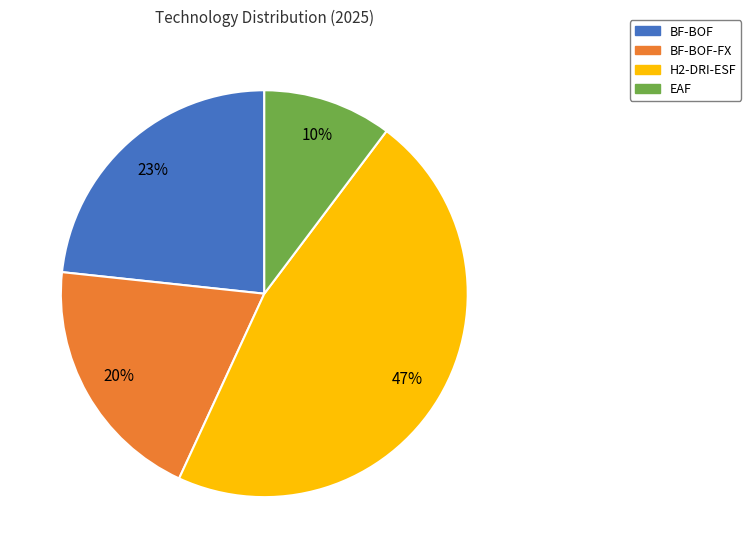

Does any single category account for the majority?

No